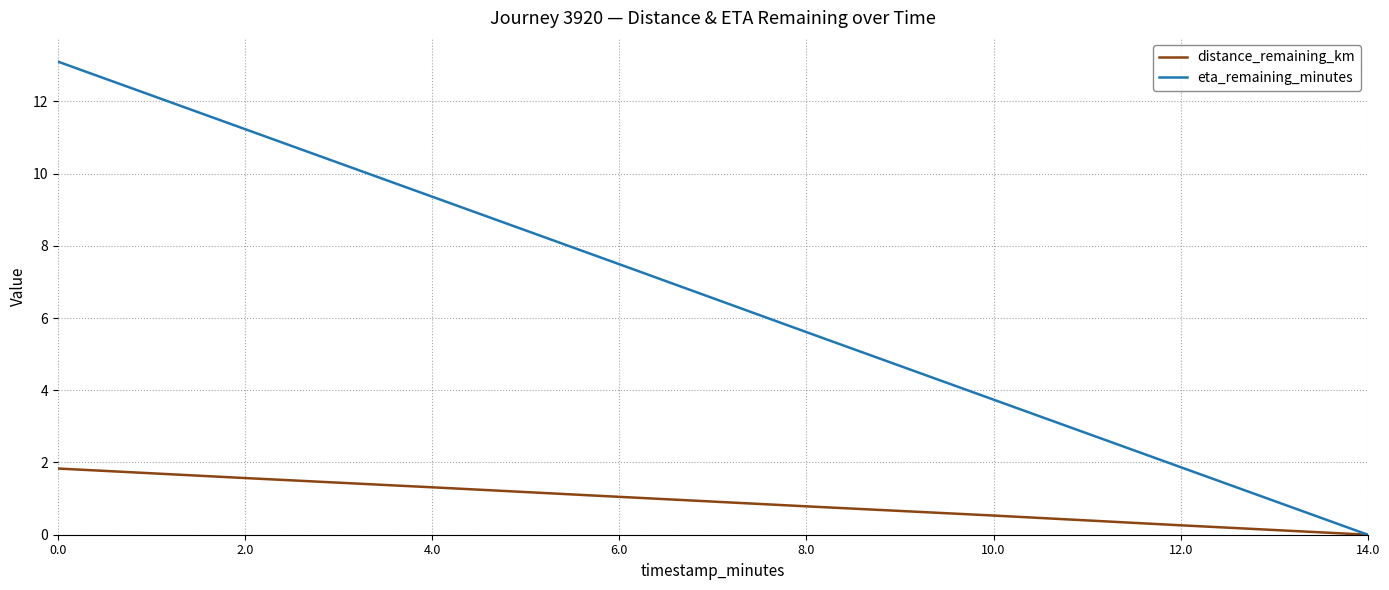

What is the difference between the highest and lowest values at 8.0?

4.8